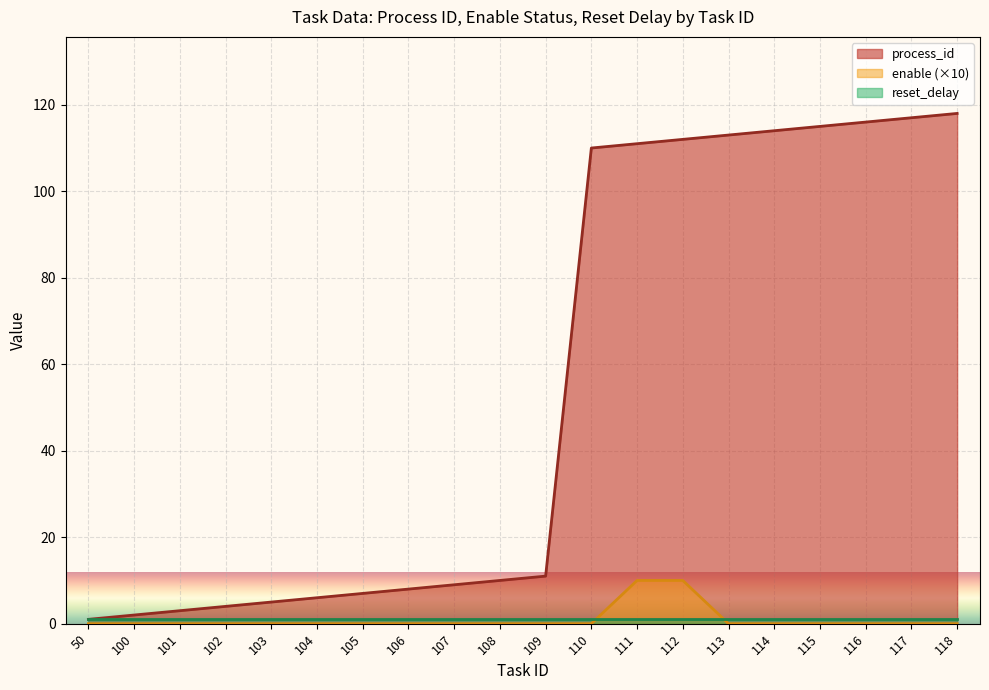

Which series has the widest spread of values?

process_id